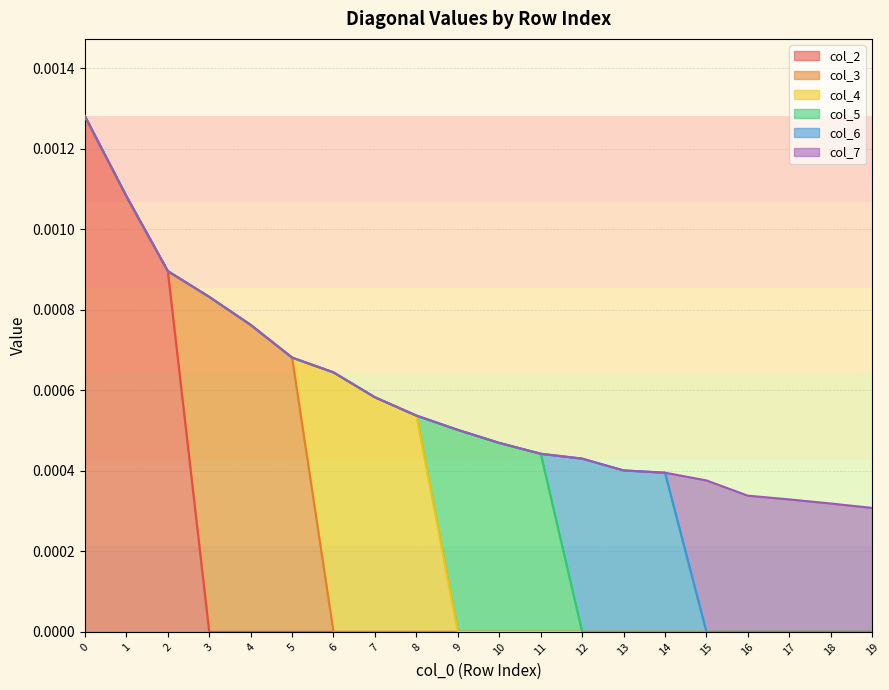

Which series has the largest range (max minus min)?

col_2